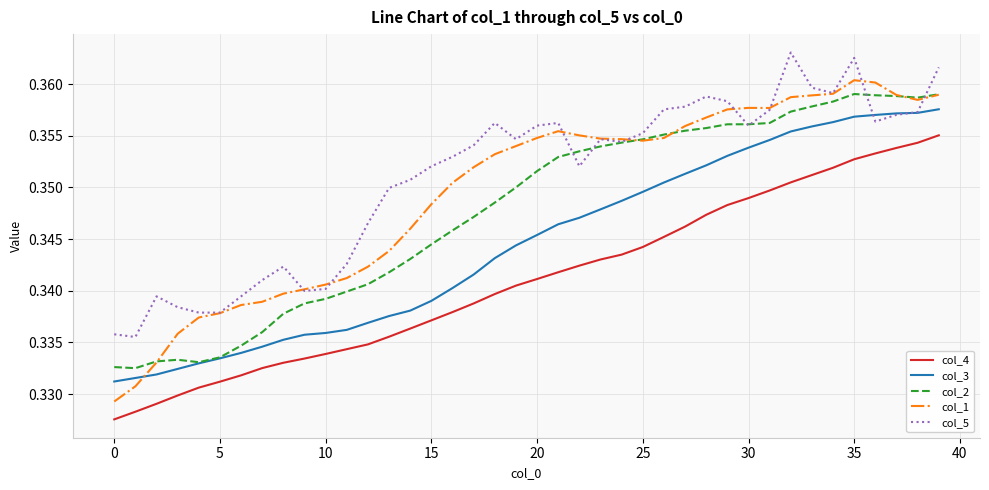

How many lines are shown in the chart?

5